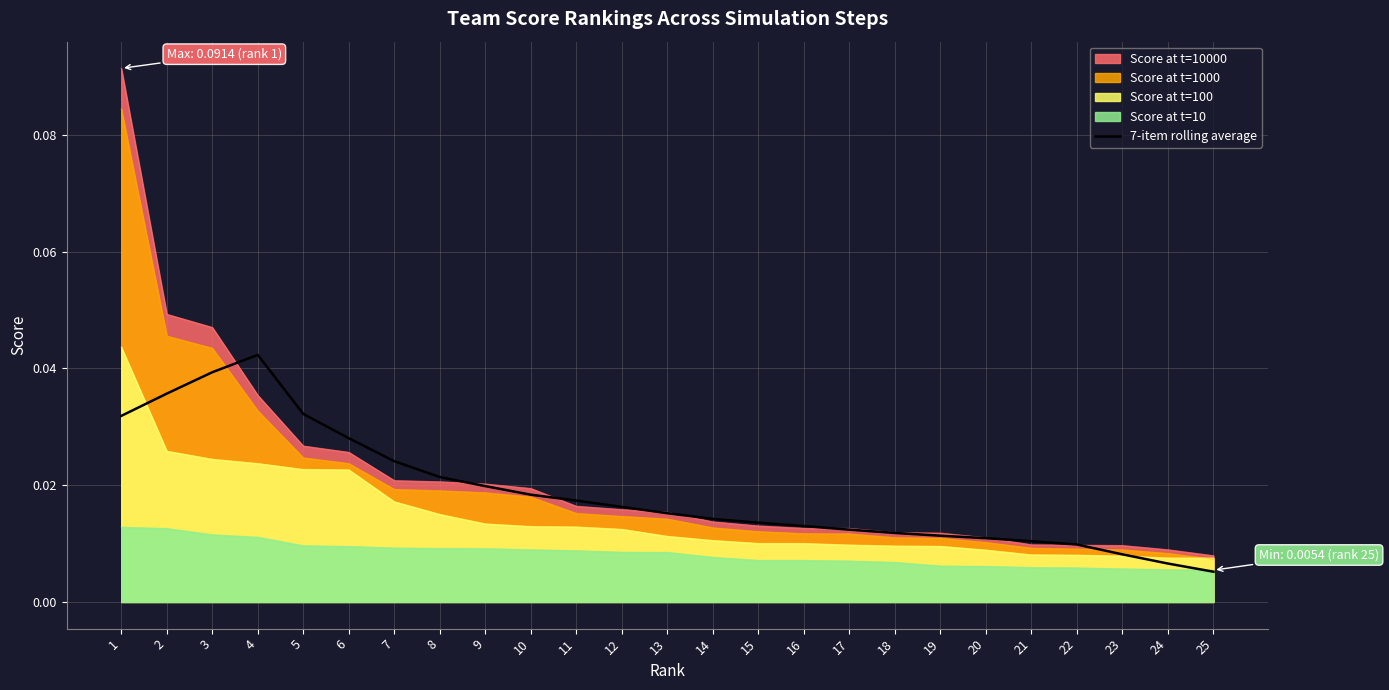

Between 16 and 23, which is larger?

16